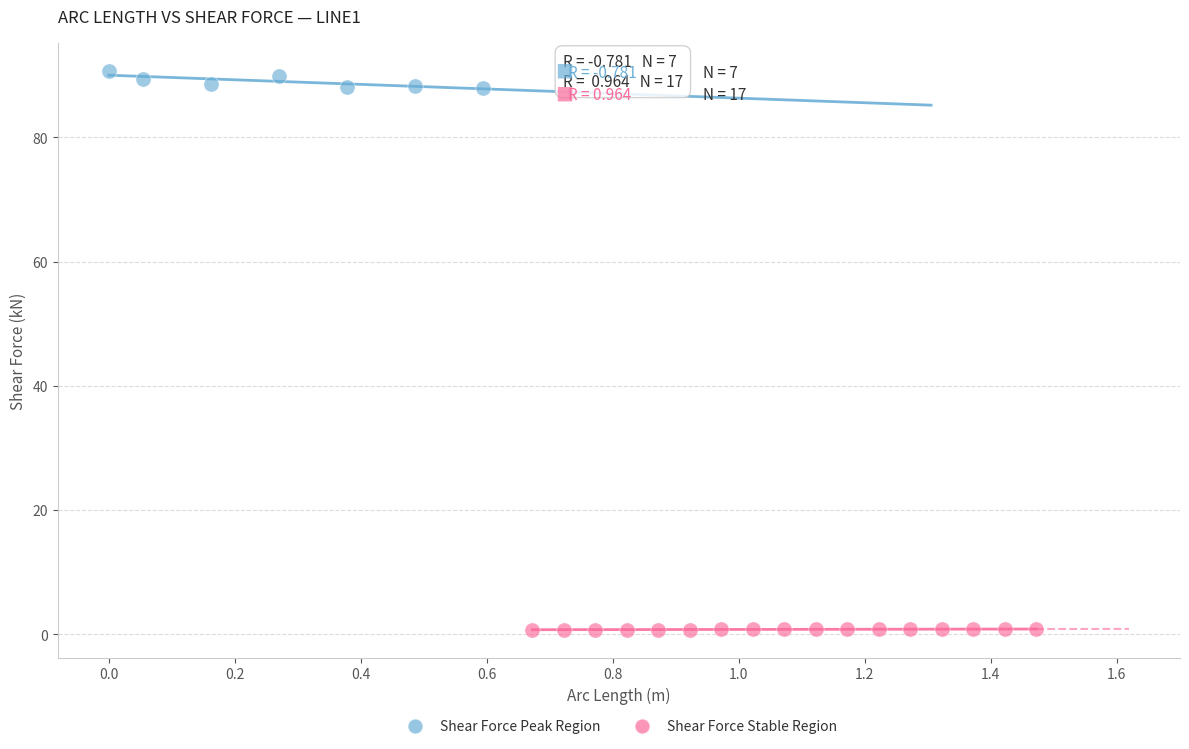

Which series reaches the minimum Y coordinate?

Shear Force Stable Region